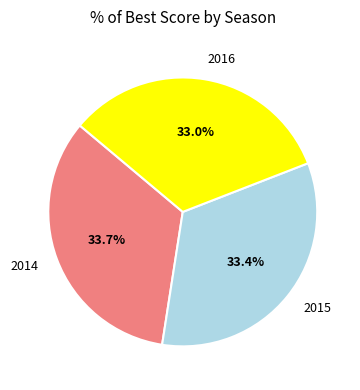

How many slices are in this pie chart?

3